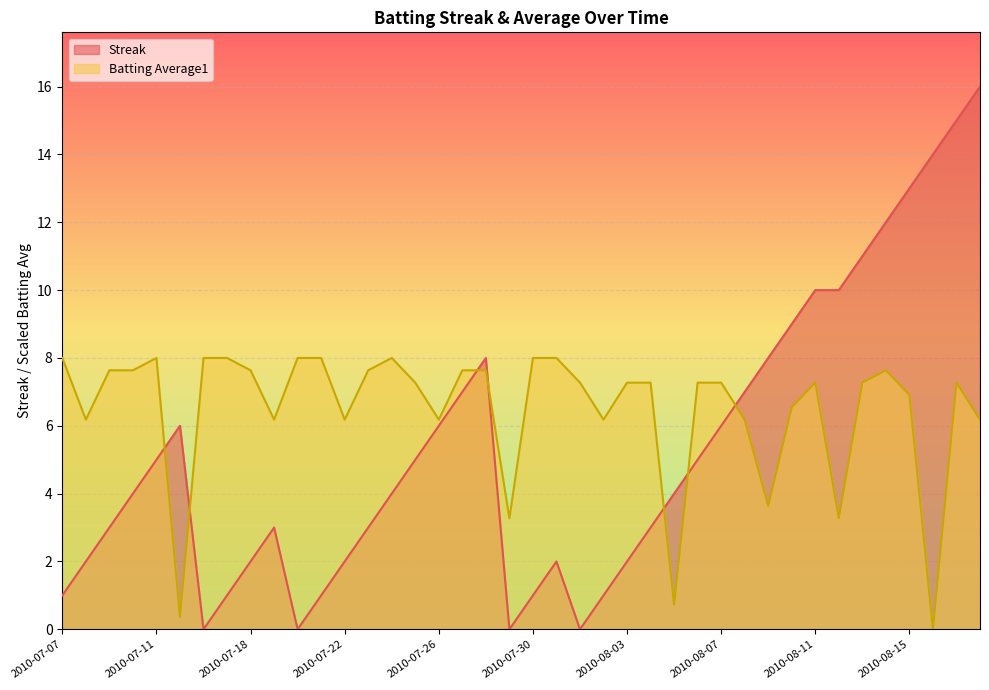

What are all the series names shown in the legend?

Streak, Batting Average1